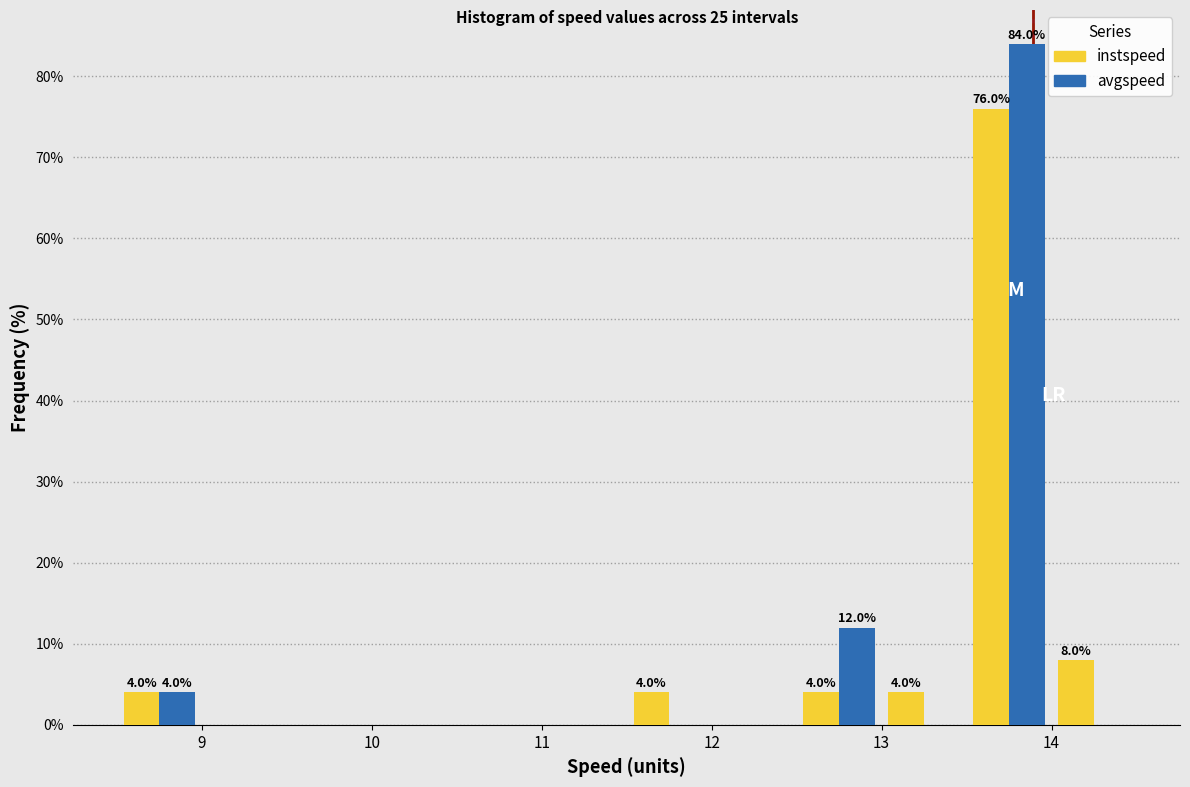

In the instspeed series, which range on the x-axis has the tallest bar?

13.5 to 14.0